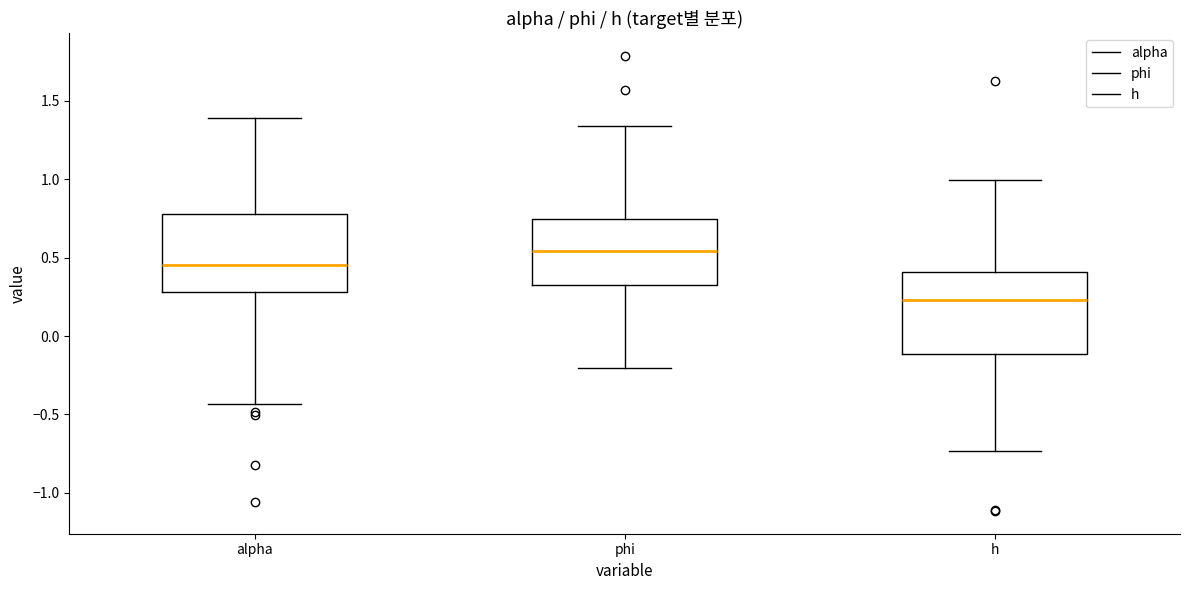

Which box has the highest median line?

phi